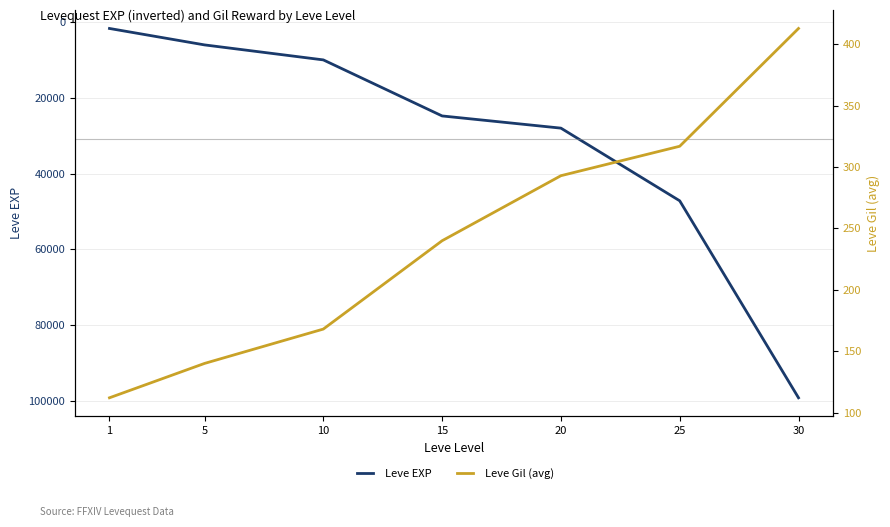

At how many categories does at least one series exceed 91627?

1